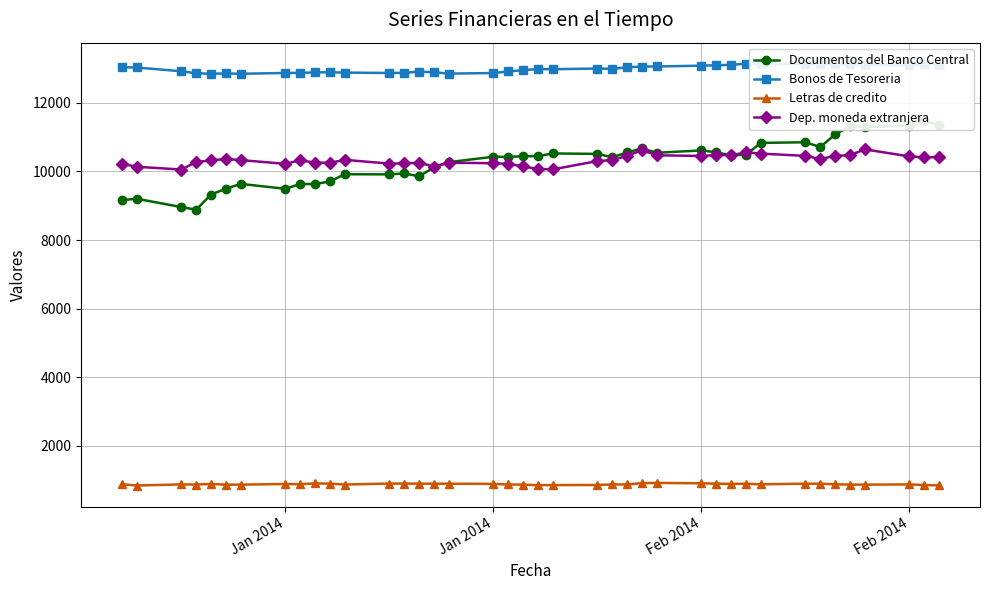

Which label corresponds to the smallest value in the chart?

Jan 2014